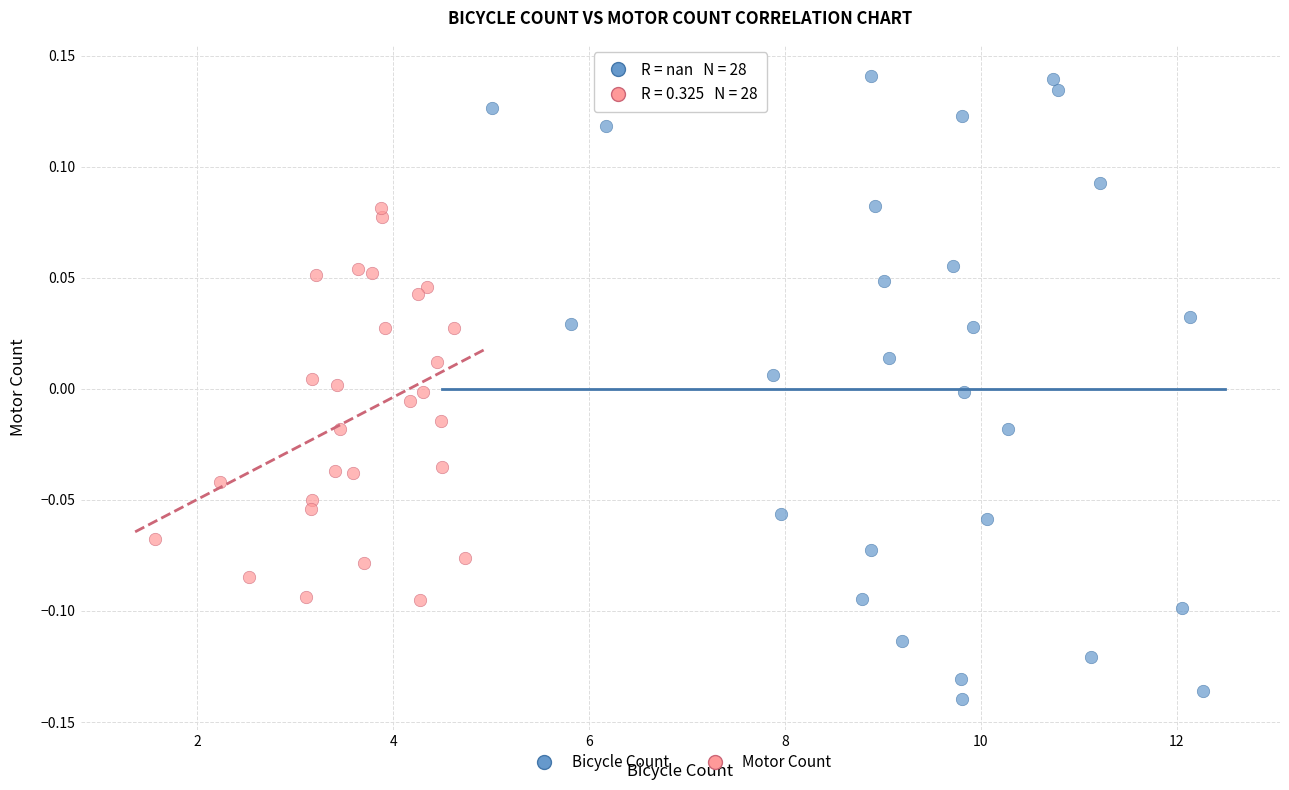

Which series has the largest Y range (max minus min)?

Bicycle Count